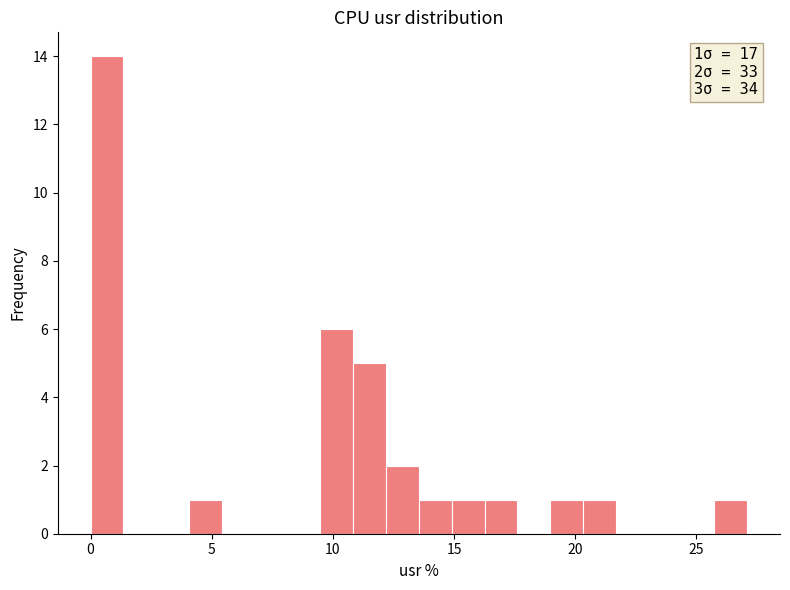

Around what value on the x-axis is the tallest bar? Give the approximate position of its centre, as read against the axis.

0.5